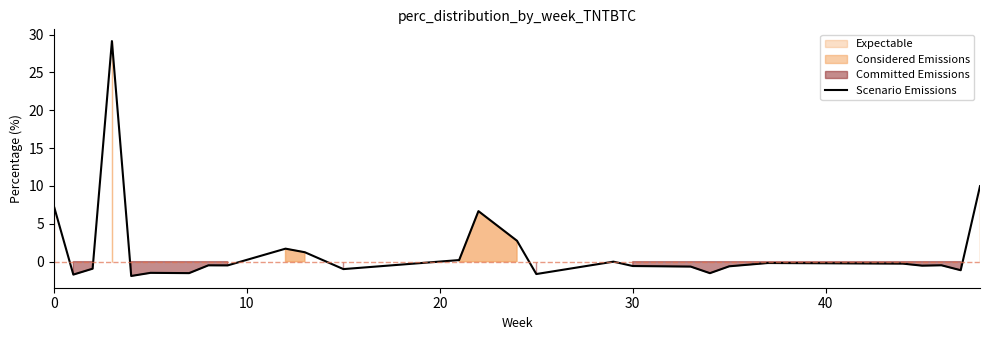

How many data points does each series have?

27